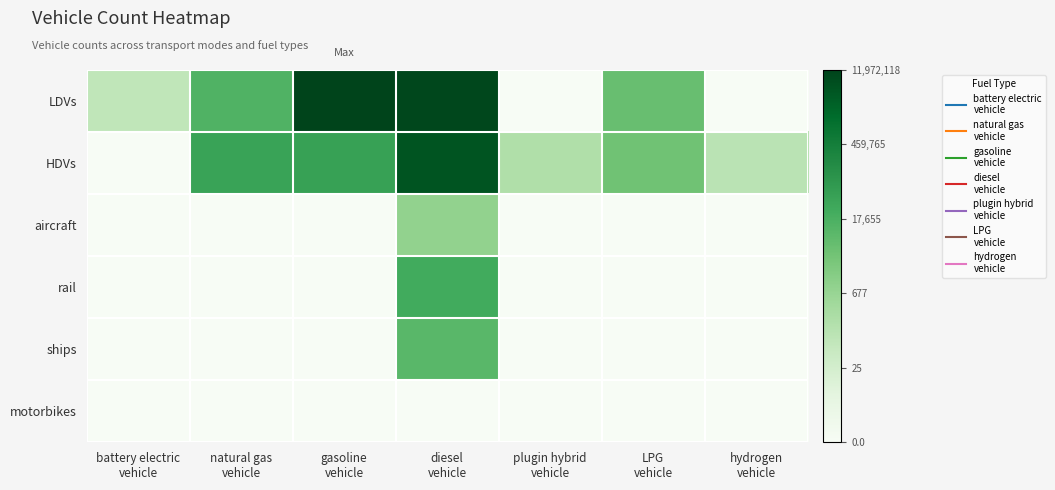

Which series has the largest total across all categories?

HDVs